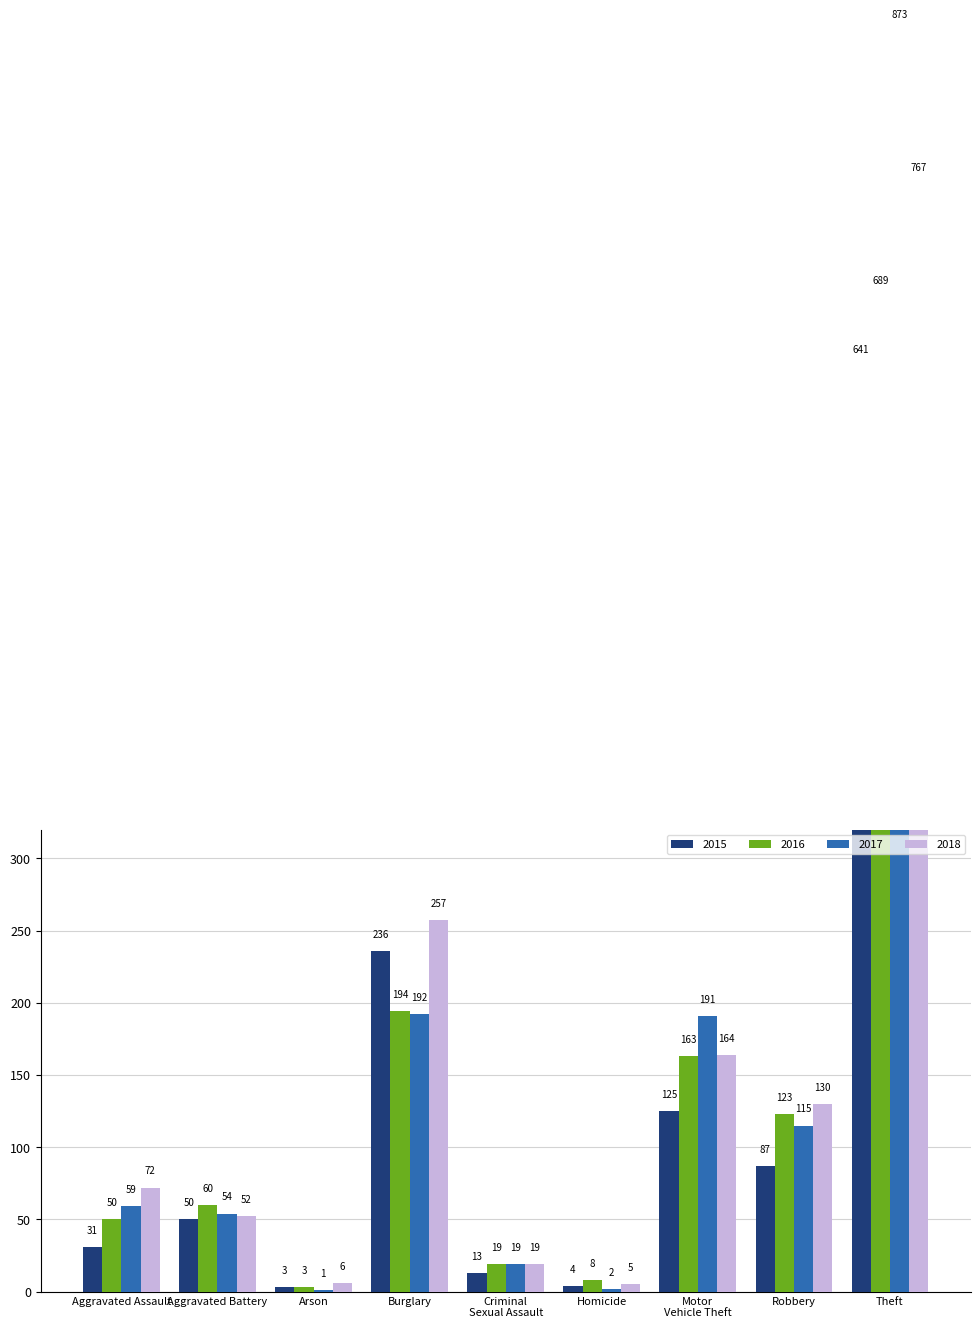

What is the value of the 2016 bar at the 3rd from the left?

3